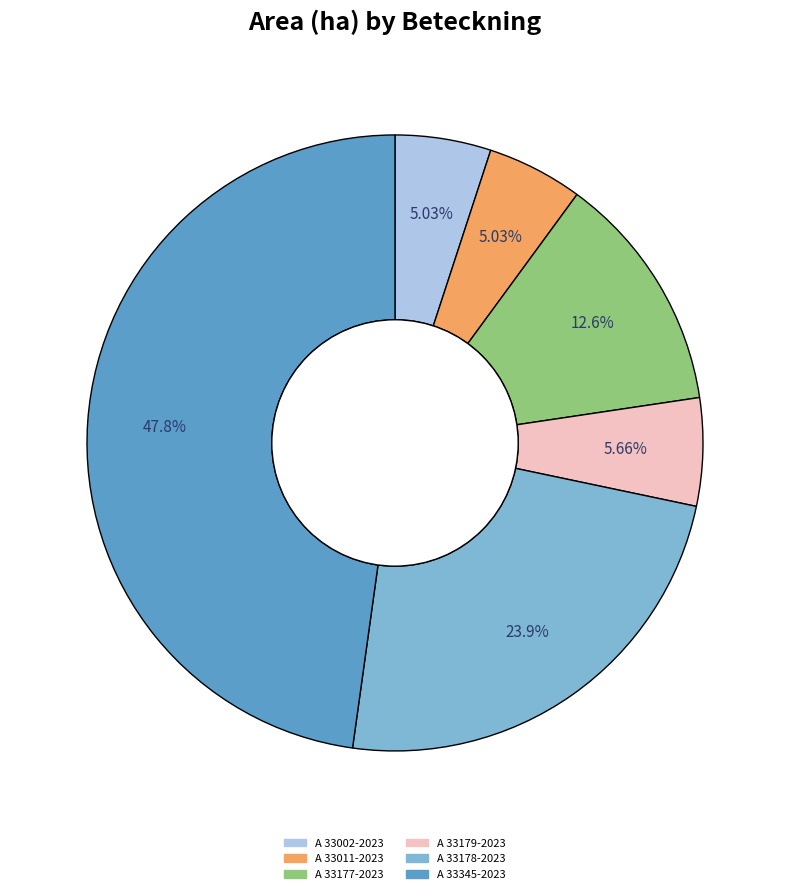

Which category has the biggest portion of the pie?

A 33345-2023